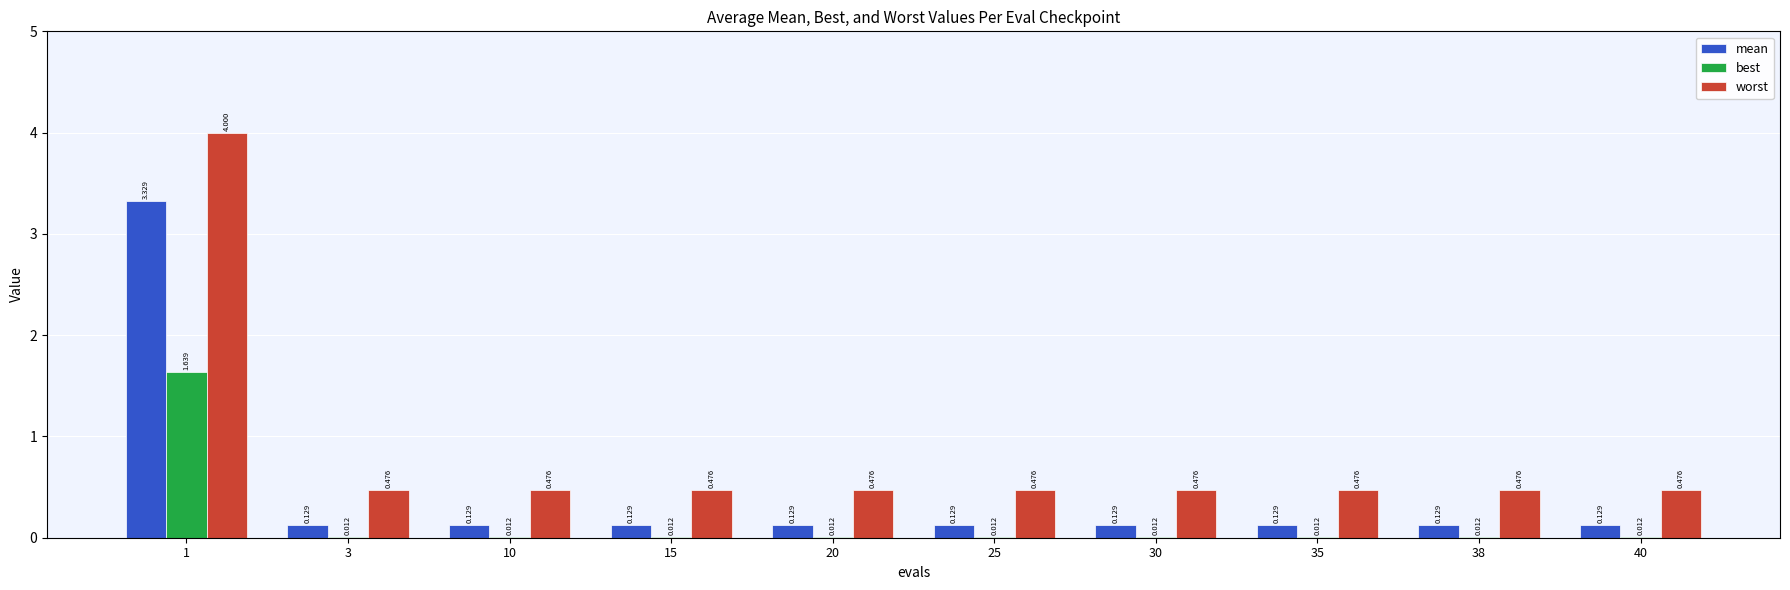

Is the value of mean at 30 greater than the value of best at 38?

Yes